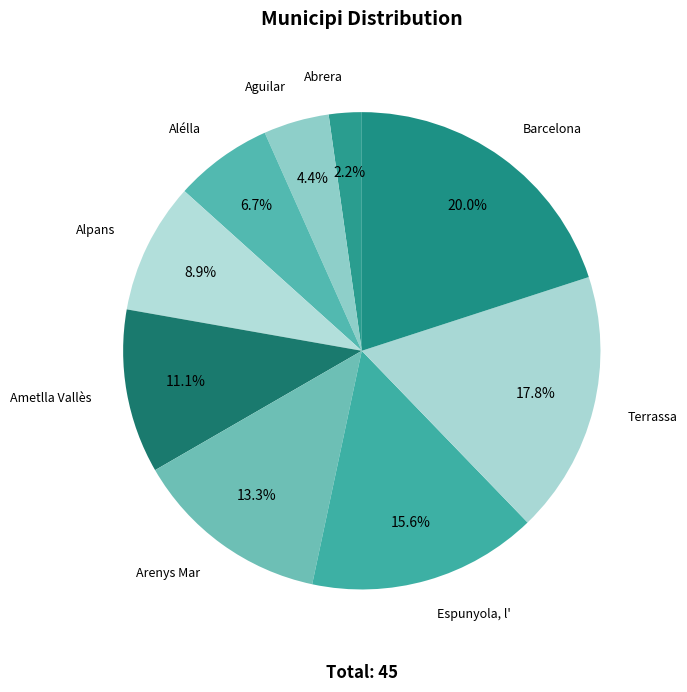

To the nearest percent, what is the average slice percentage?

11%